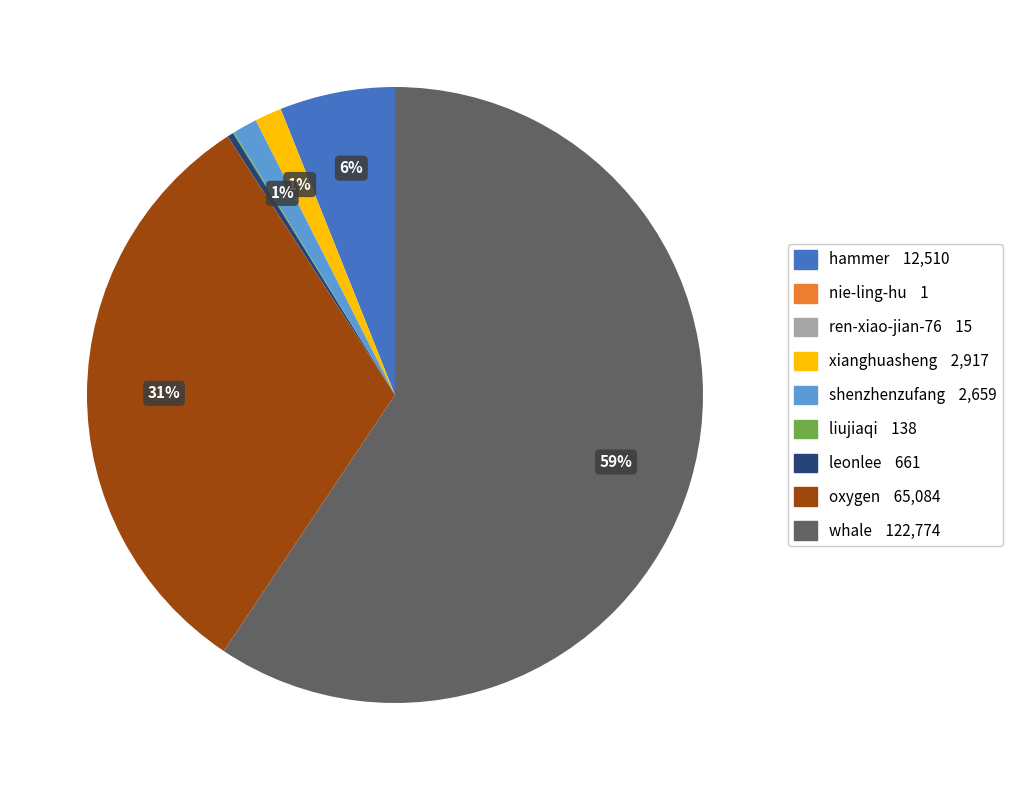

To the nearest percent, what is the average slice percentage?

11%